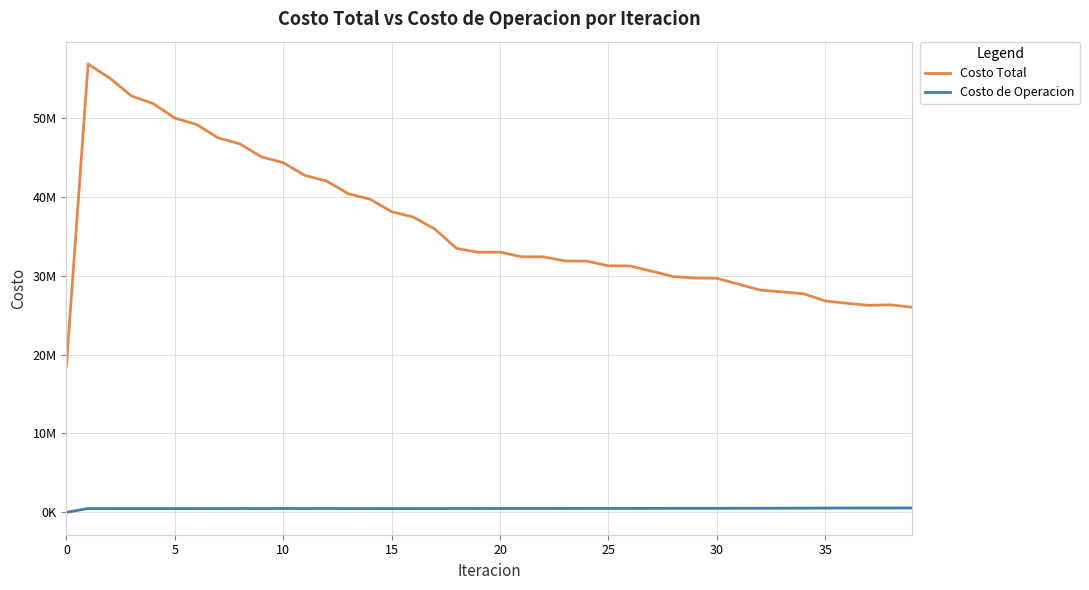

Rank the series by their maximum value, from lowest to highest.

Costo de Operacion, Costo Total